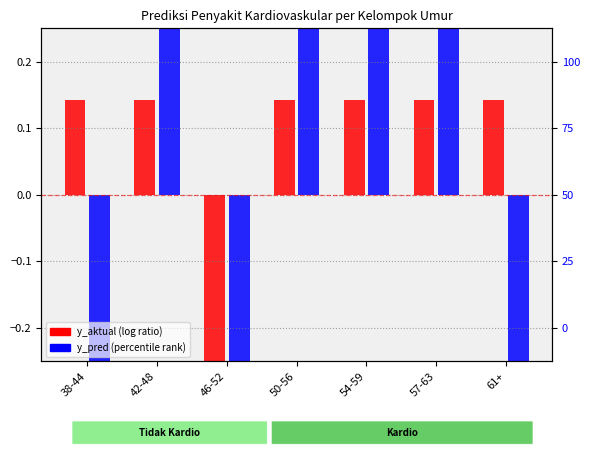

What is the smallest value displayed?

-0.9